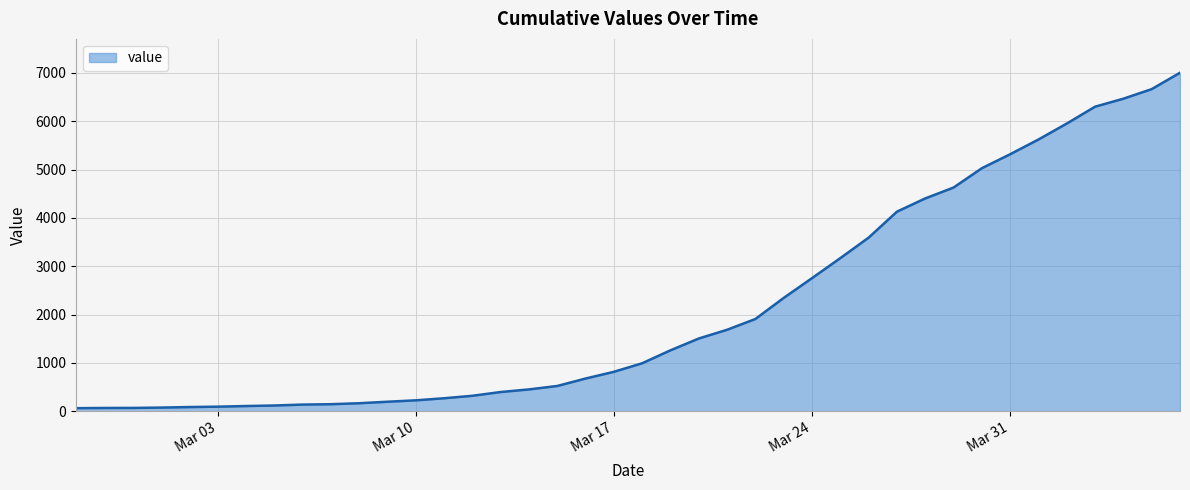

What is the maximum value shown in the chart?

7003